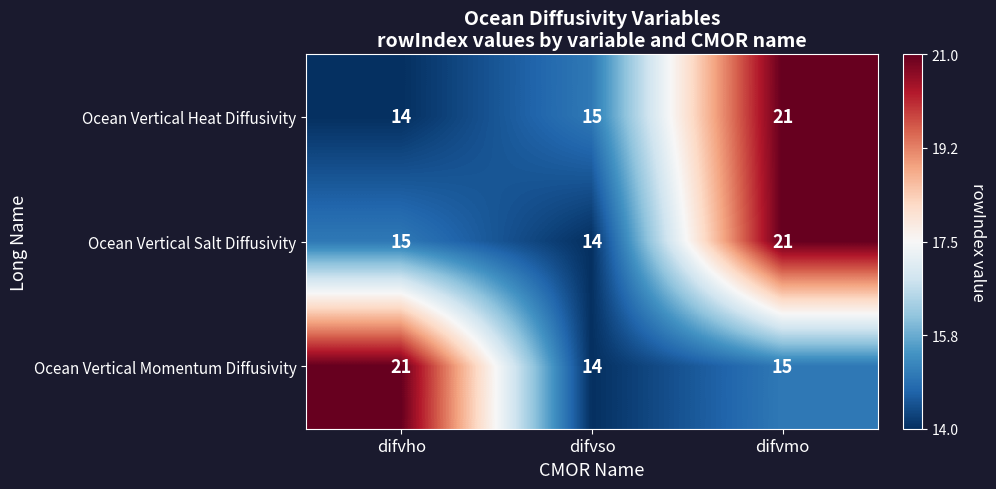

Is it true that Ocean Vertical Heat Diffusivity equals 36 at difvmo?

False